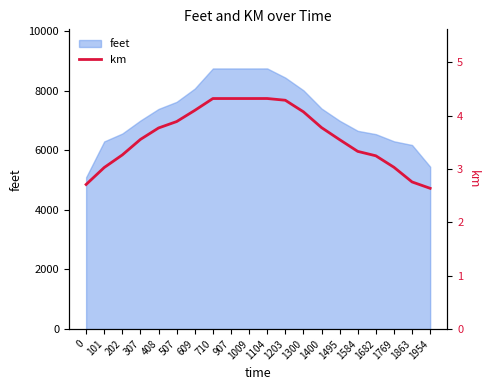

Does the chart have visible grid lines?

No